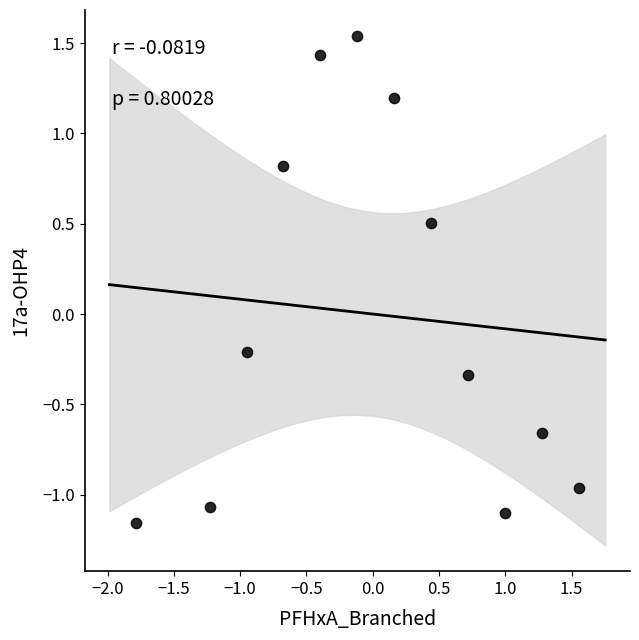

What is the range of X values (max minus min)?

3.3